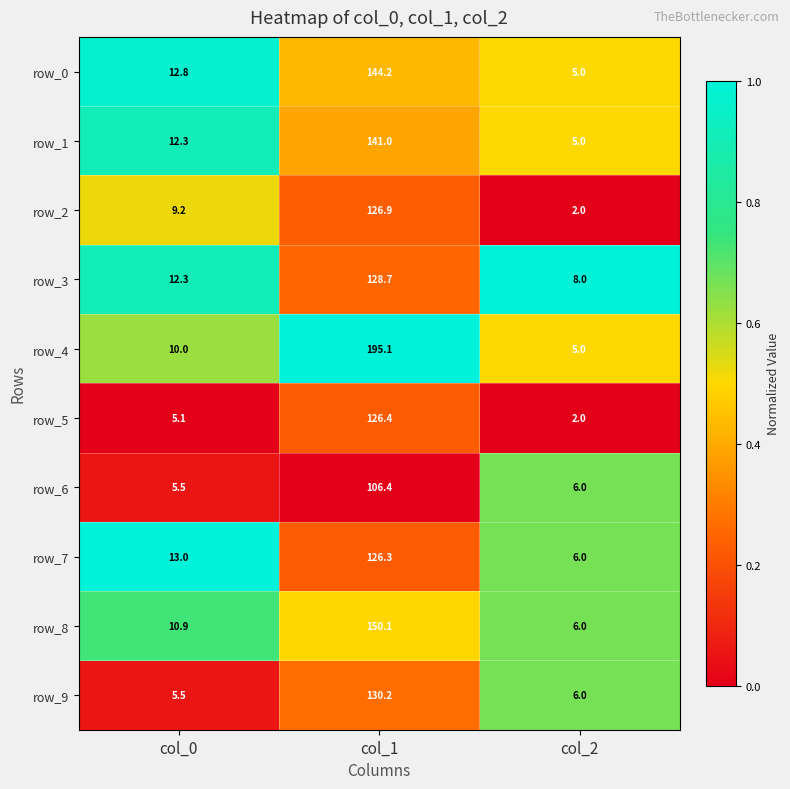

Reading left to right, what are all the values shown in this chart?

row_0: 12.8	144.2	5.0
row_1: 12.3	141.0	5.0
row_2: 9.2	126.9	2.0
row_3: 12.3	128.7	8.0
row_4: 10.0	195.1	5.0
row_5: 5.1	126.4	2.0
row_6: 5.5	106.4	6.0
row_7: 13.0	126.3	6.0
row_8: 10.9	150.1	6.0
row_9: 5.5	130.2	6.0